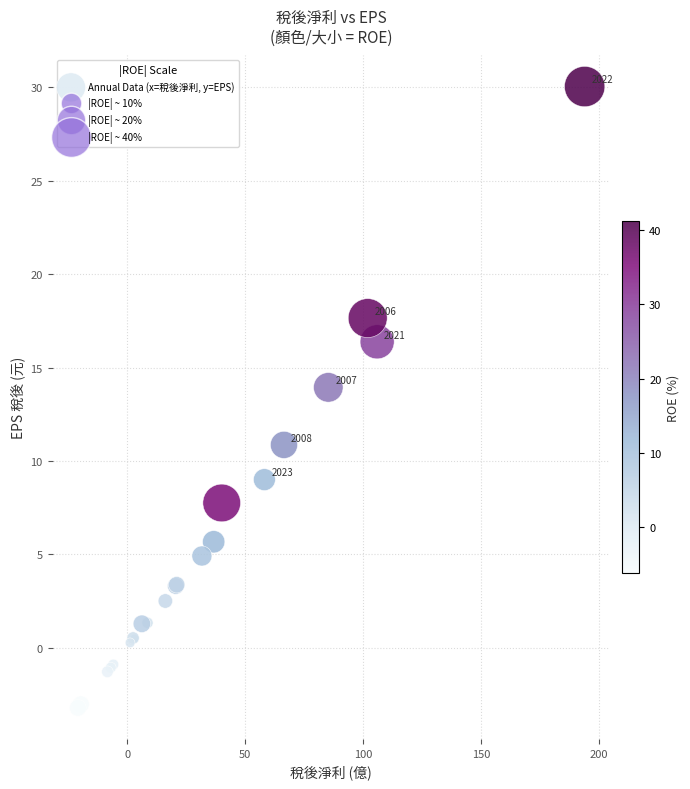

What Y value in the scatter plot is closest to 13?

13.9